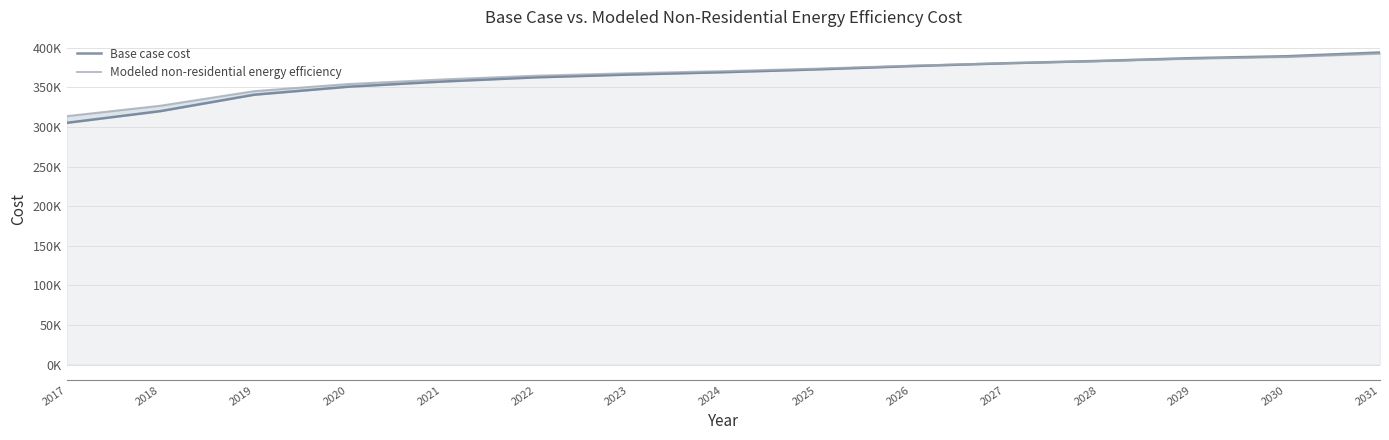

What are all the series names shown in the legend?

Base case cost, Modeled non-residential energy efficiency